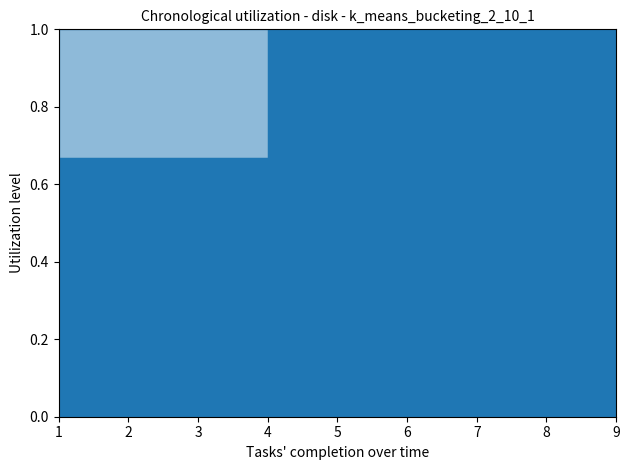

True or false: t_line and U_line cross at least once.

False